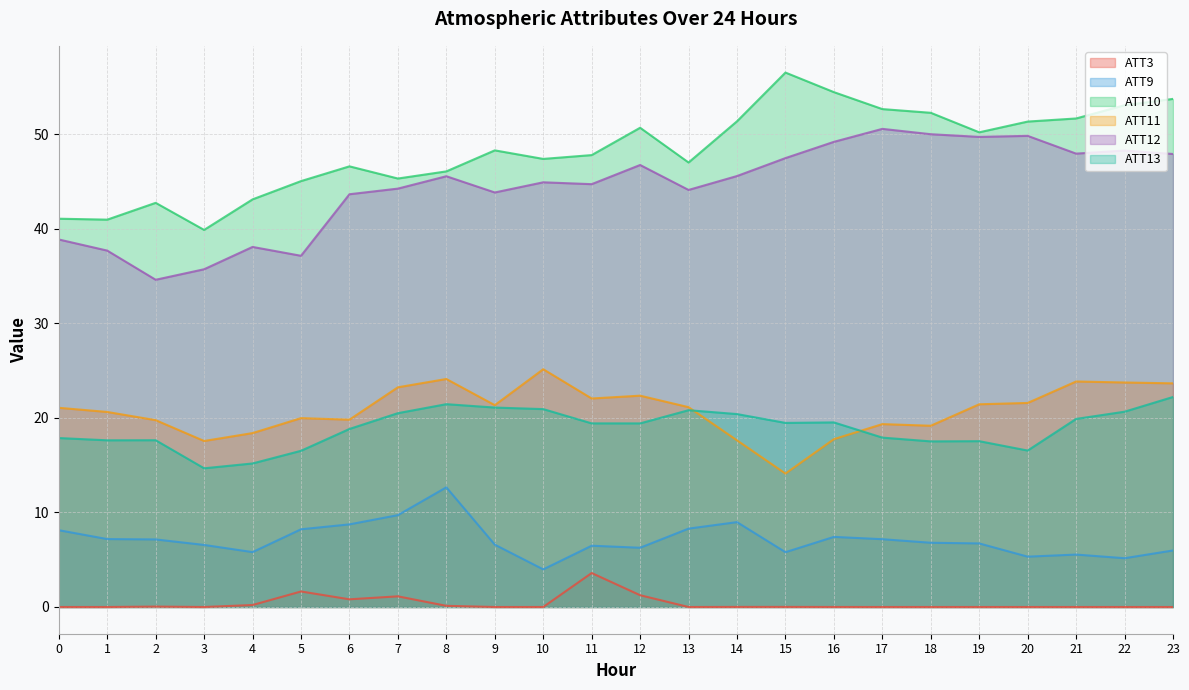

What is the difference between the second highest and second lowest values in the ATT3 series?

1.6